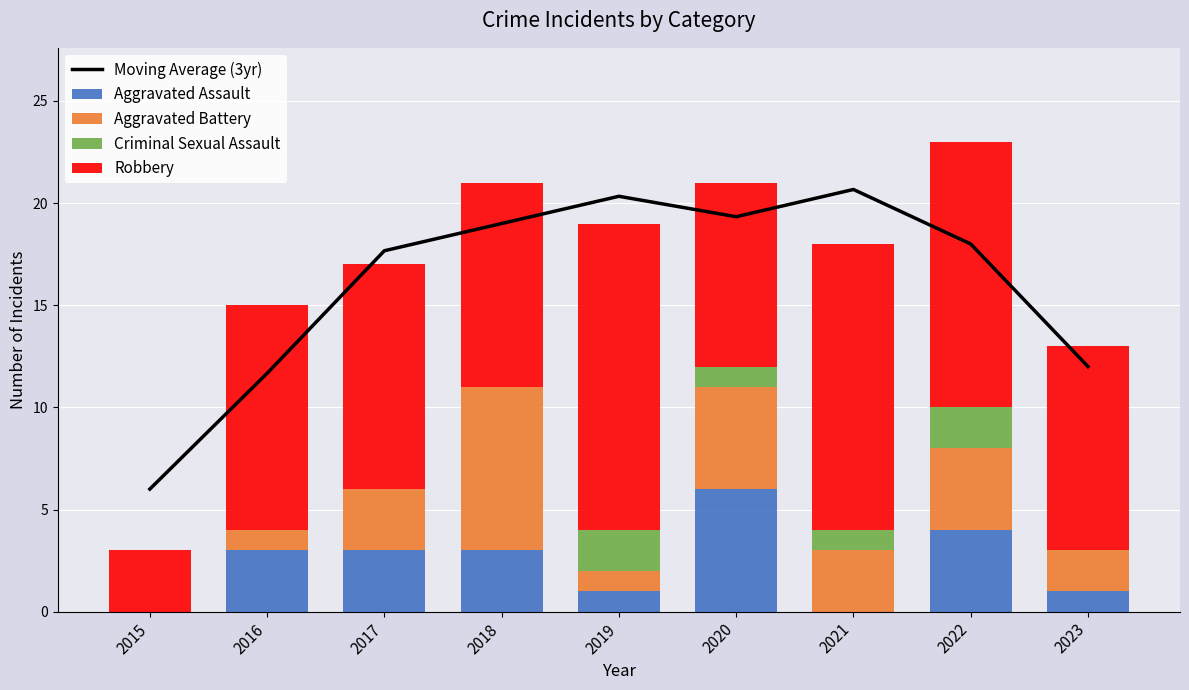

Reading right to left, transcribe all the data shown in this chart.

Moving Average (3yr): 12.0	18.0	20.7	19.3	20.3	19.0	17.7	11.7	6.0
Aggravated Assault: 1.0	4.0	0.0	6.0	1.0	3.0	3.0	3.0	0.0
Aggravated Battery: 2.0	4.0	3.0	5.0	1.0	8.0	3.0	1.0	0.0
Criminal Sexual Assault: 0.0	2.0	1.0	1.0	2.0	0.0	0.0	0.0	0.0
Robbery: 10.0	13.0	14.0	9.0	15.0	10.0	11.0	11.0	3.0